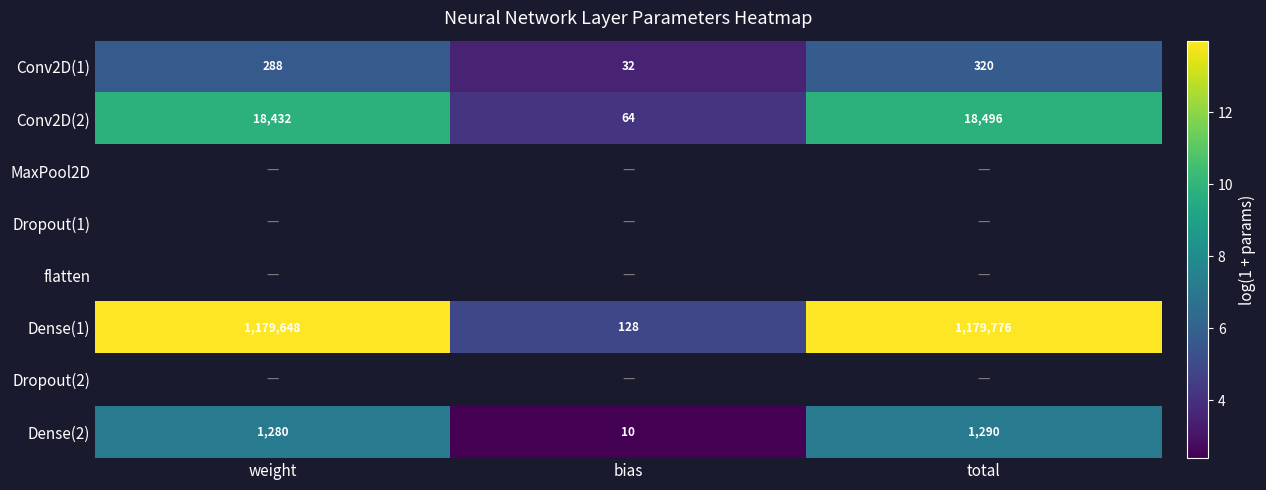

List the labels in order of Dense(1) value, largest first.

total, weight, bias